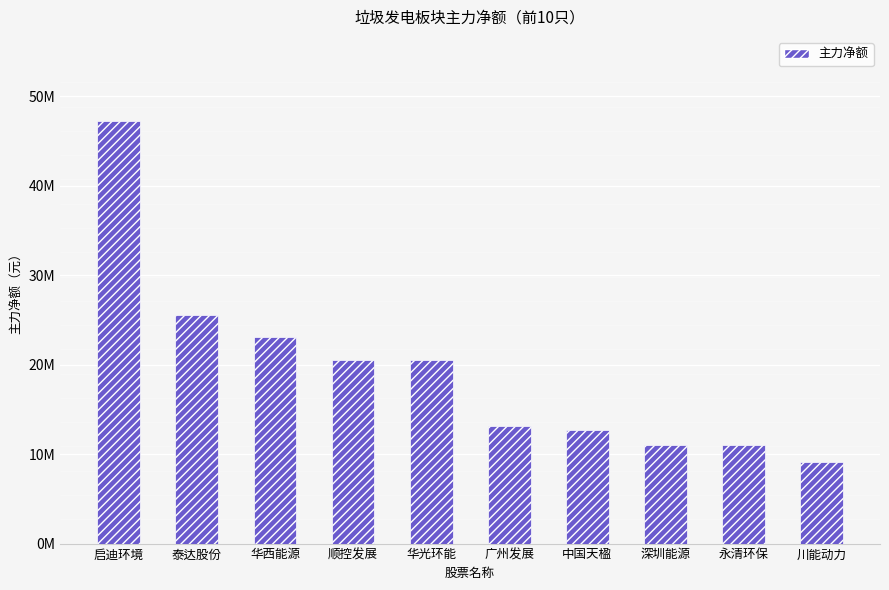

What is the difference between the maximum and minimum values?

38115251